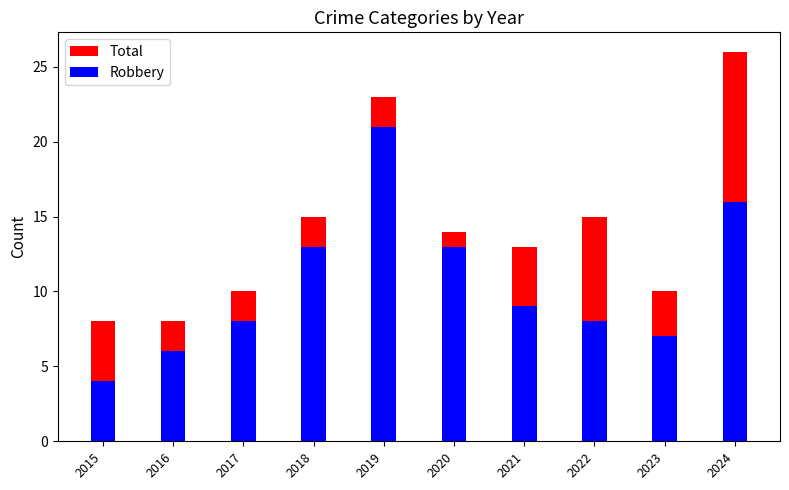

The value of Total at 2015 is 3. True or false?

False